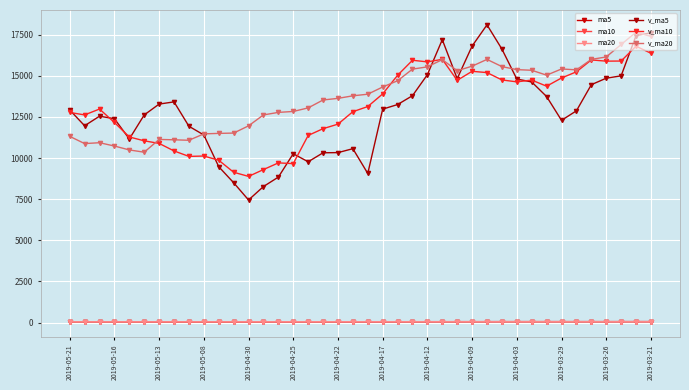

What is the sum of all v_ma10 values?

523446.2